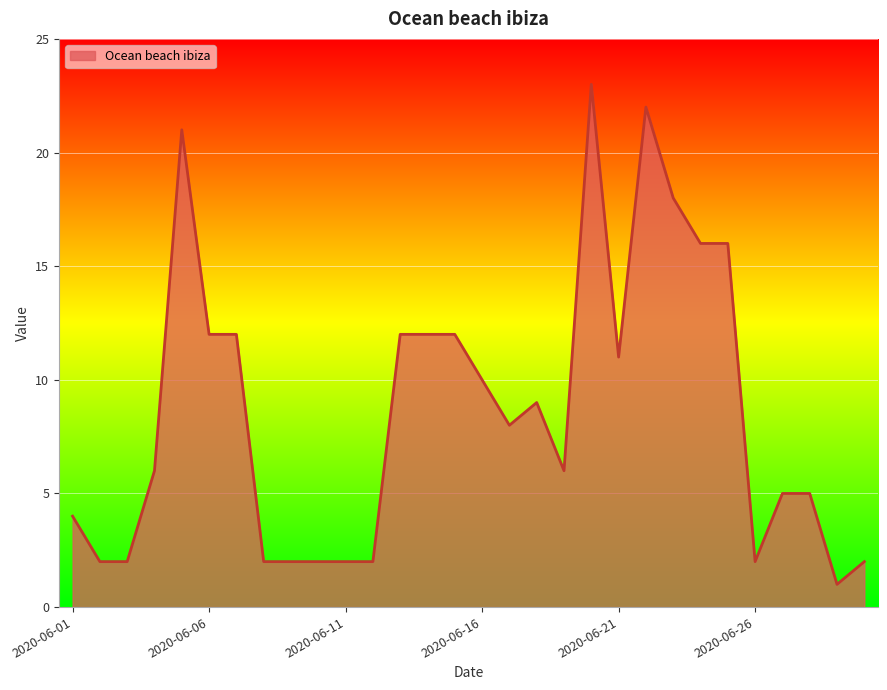

What is the greatest value displayed?

23